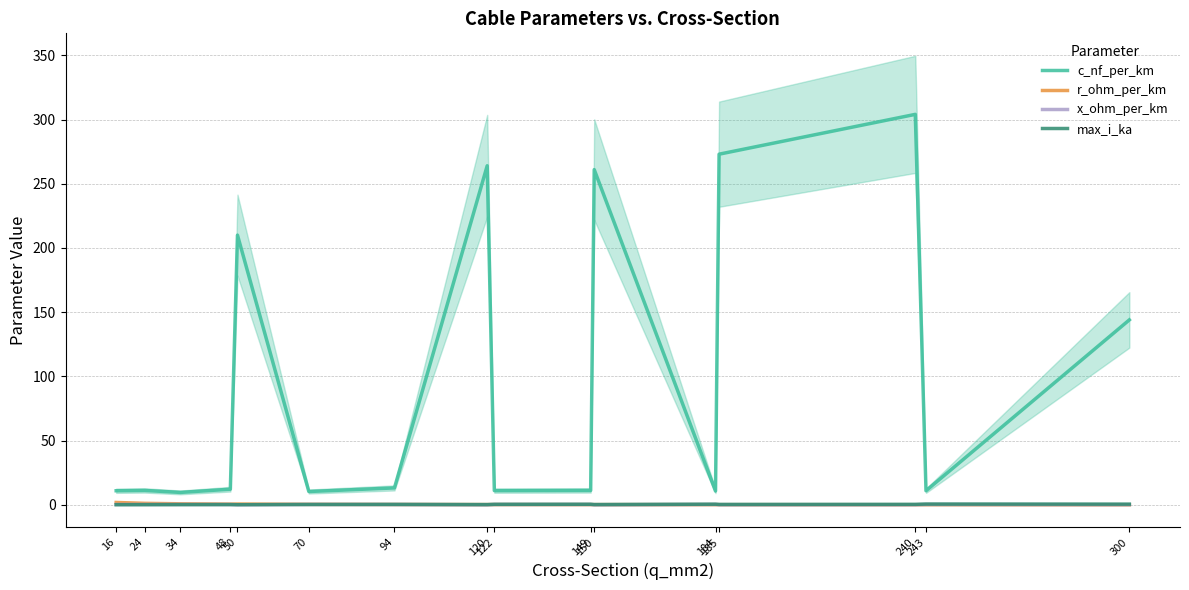

At which category does the chart reach its peak across all series?

240